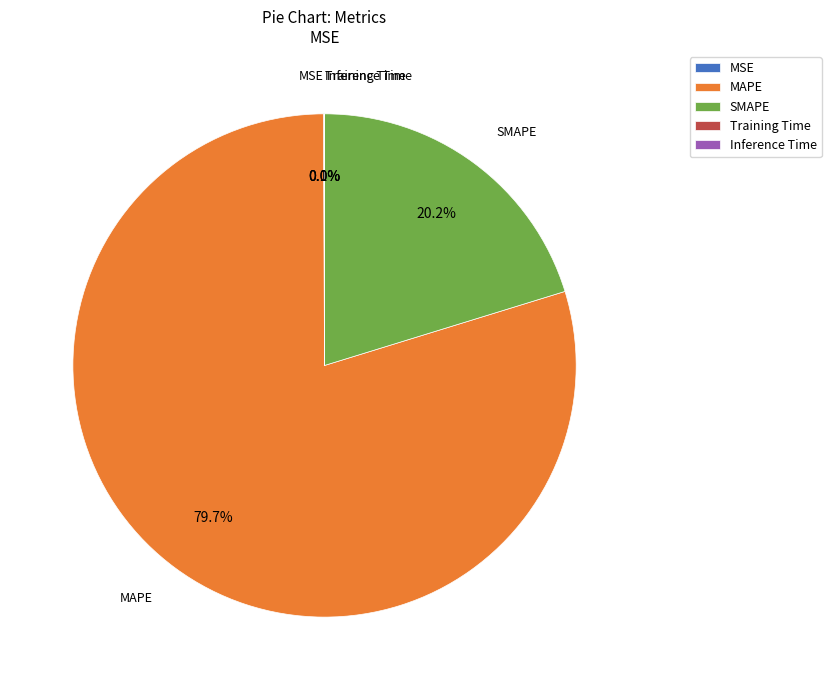

Which slice is the largest?

MAPE